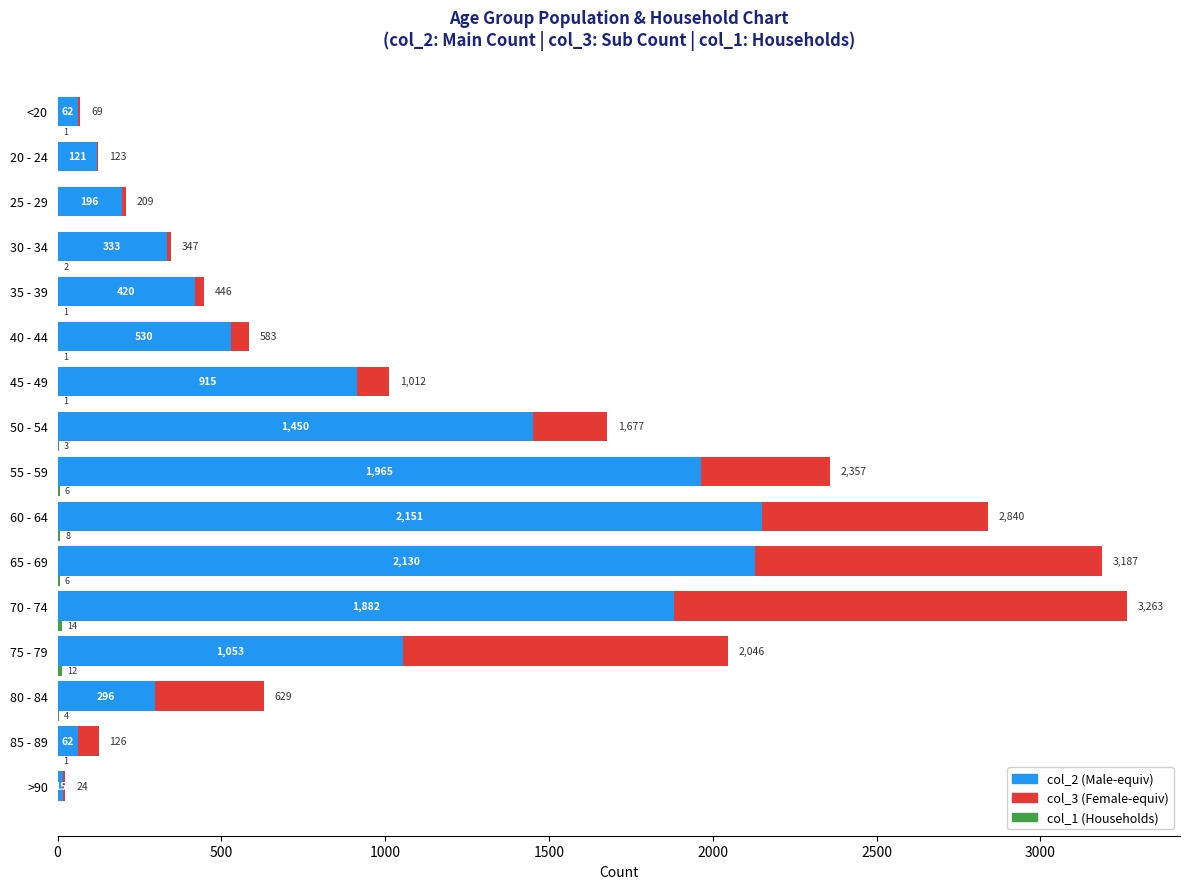

What is the average value of the col_3 series?

335